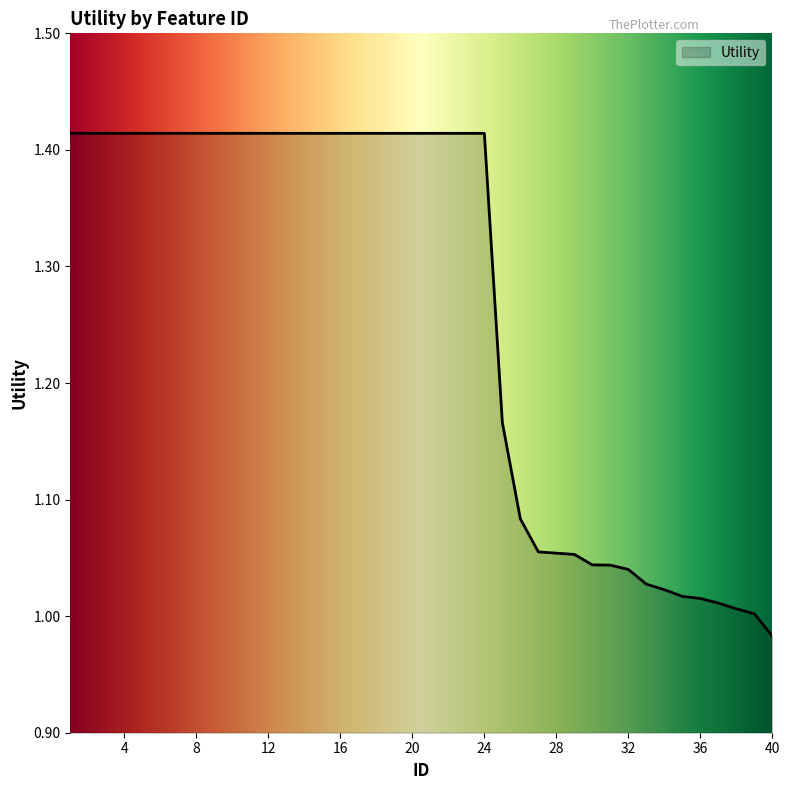

Which category has the highest value across all series?

1